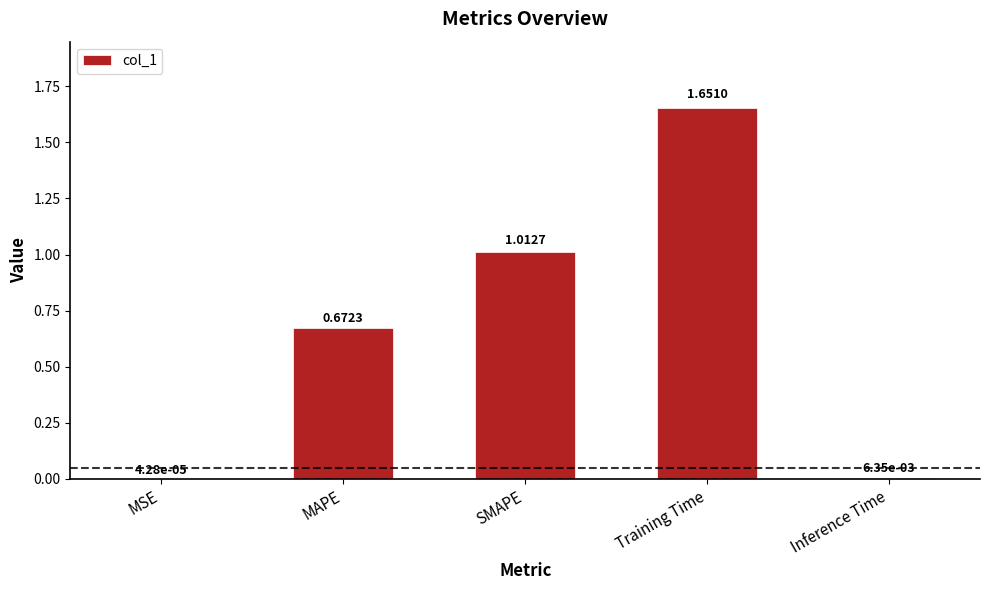

Which category has the highest value across all series?

Training Time